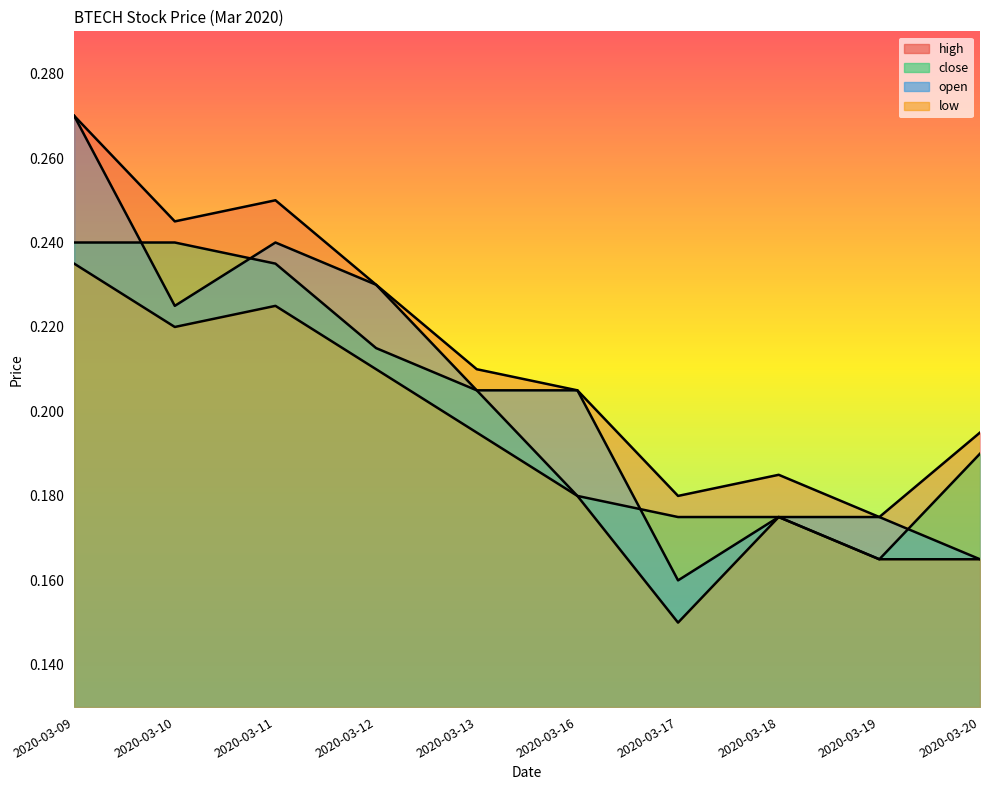

What is the difference between the maximum and second lowest values in the open series?

0.1